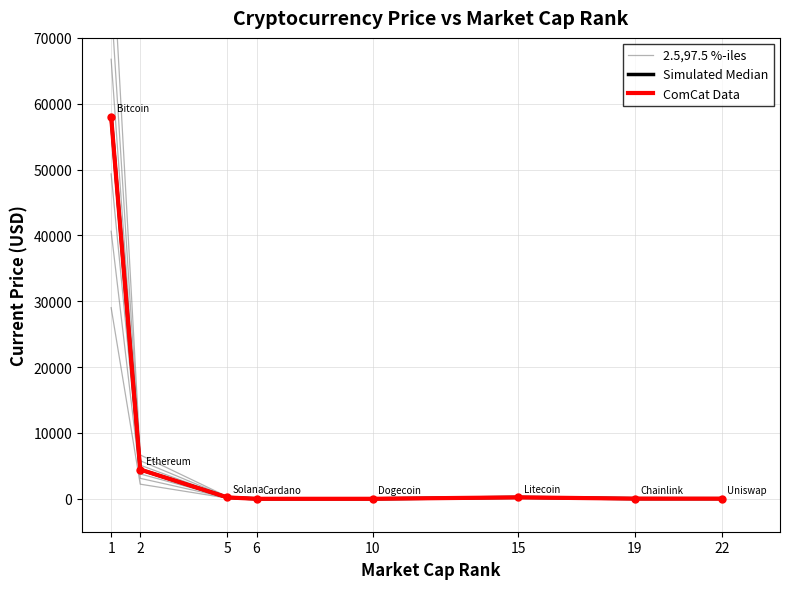

Which series has the largest range (max minus min)?

Simulated Median